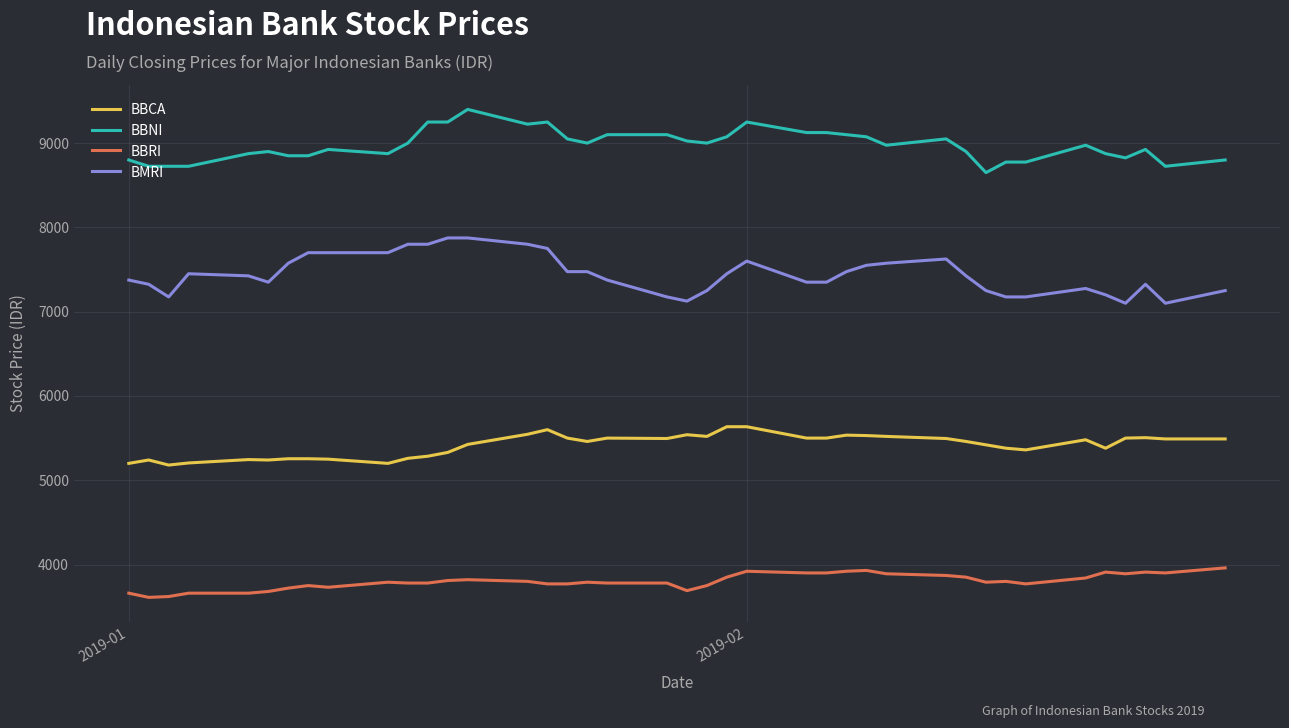

What is the minimum value shown in the chart?

3610